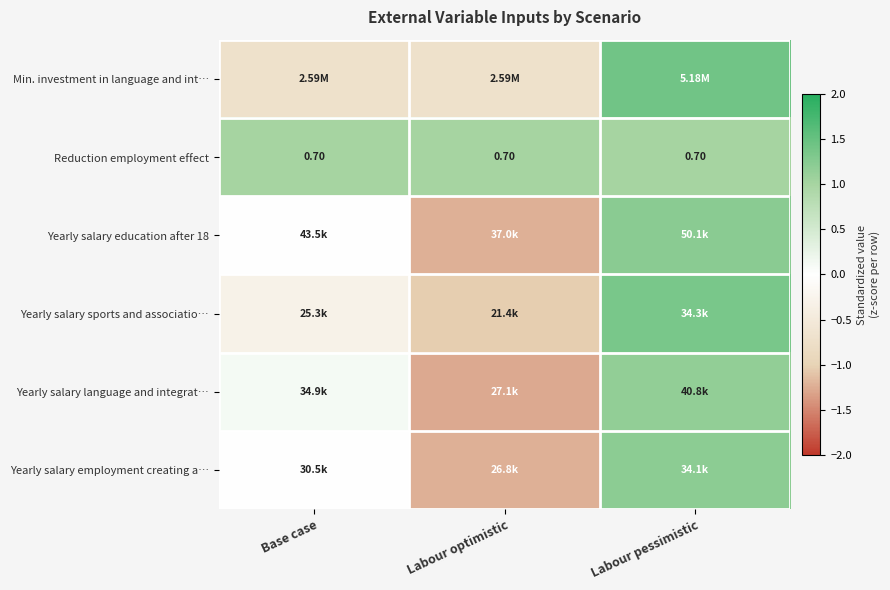

What value does the Yearly salary employment creating a… series have at Labour pessimistic?

1.2